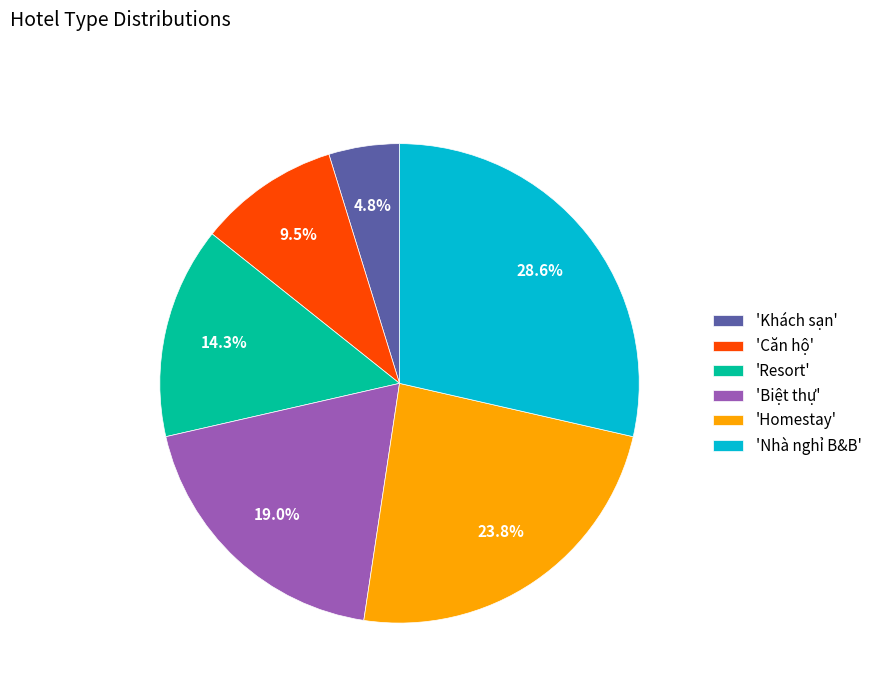

Between 'Căn hộ' and 'Resort', which is larger?

'Resort'